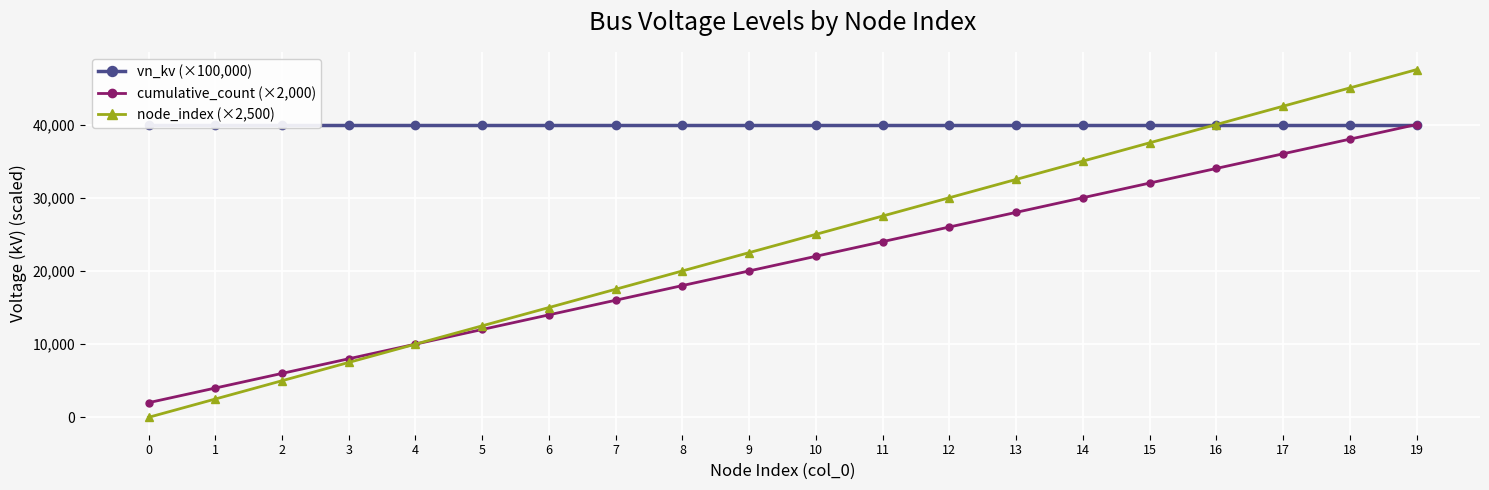

The value of vn_kv (×100,000) at 7 is 40000. True or false?

True